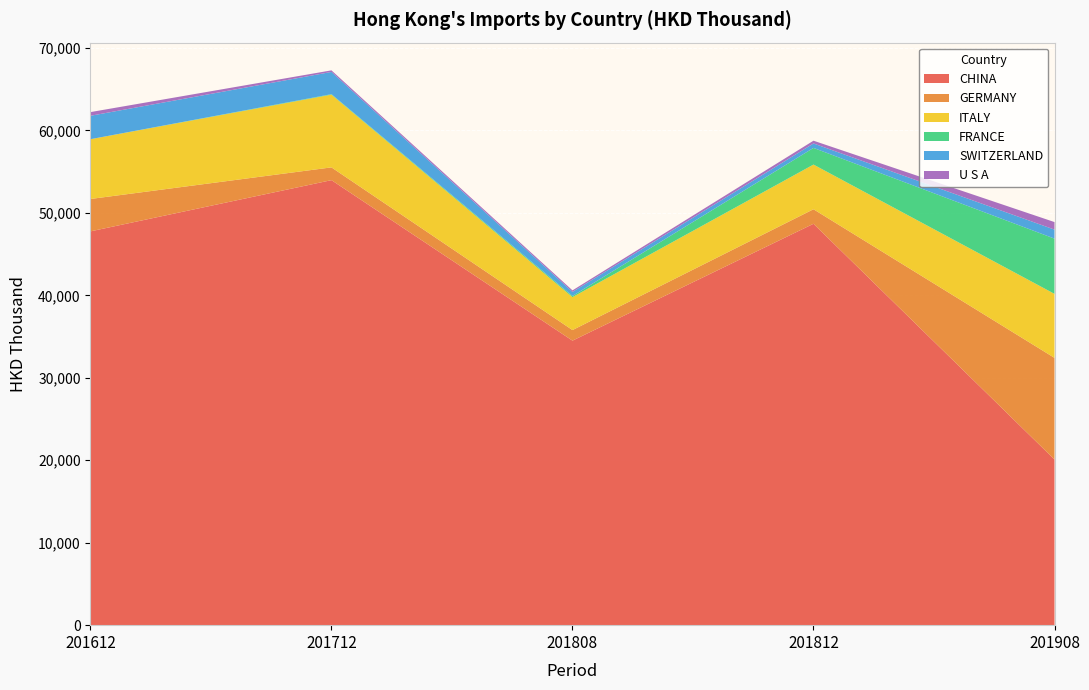

Reading left to right, transcribe all the data shown in this chart.

CHINA: 201612=47761.9	201712=53974.2	201808=34507.7	201812=48680.2	201908=20092.5
GERMANY: 201612=3928.1	201712=1548.5	201808=1283.0	201812=1762.8	201908=12325.9
ITALY: 201612=7251.1	201712=8819.1	201808=3995.8	201812=5419.8	201908=7762.0
FRANCE: 201612=0.0	201712=59.0	201808=139.2	201812=2020.2	201908=6700.4
SWITZERLAND: 201612=2838.7	201712=2697.2	201808=494.0	201812=540.0	201908=1093.5
U S A: 201612=447.1	201712=190.7	201808=184.9	201812=334.9	201908=914.0